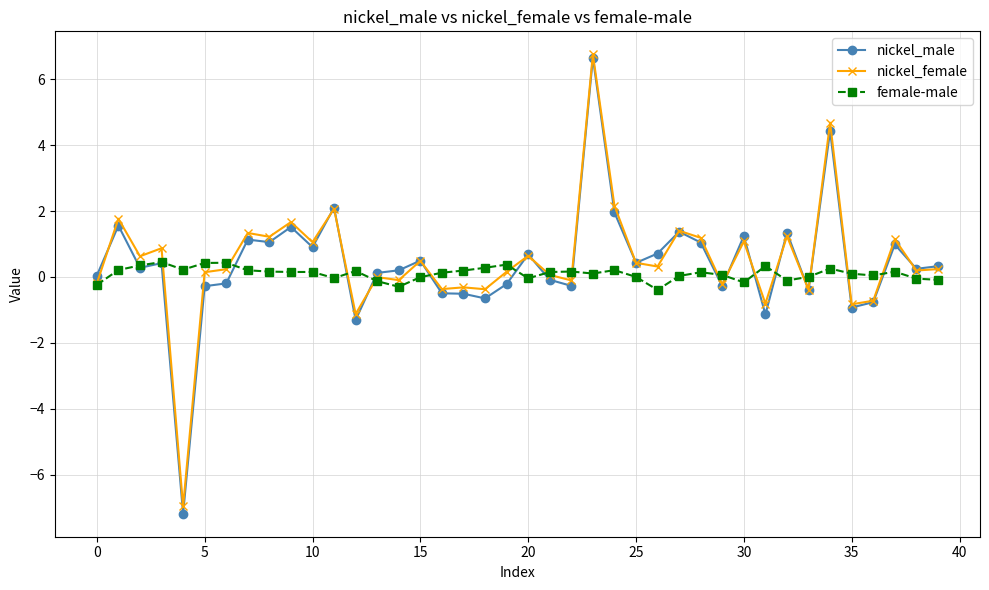

Which series has the largest range (max minus min)?

nickel_male